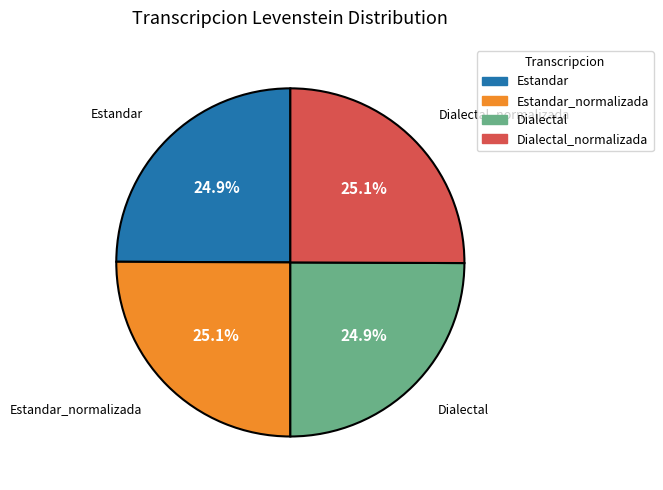

To the nearest percent, what is the average slice percentage?

25%